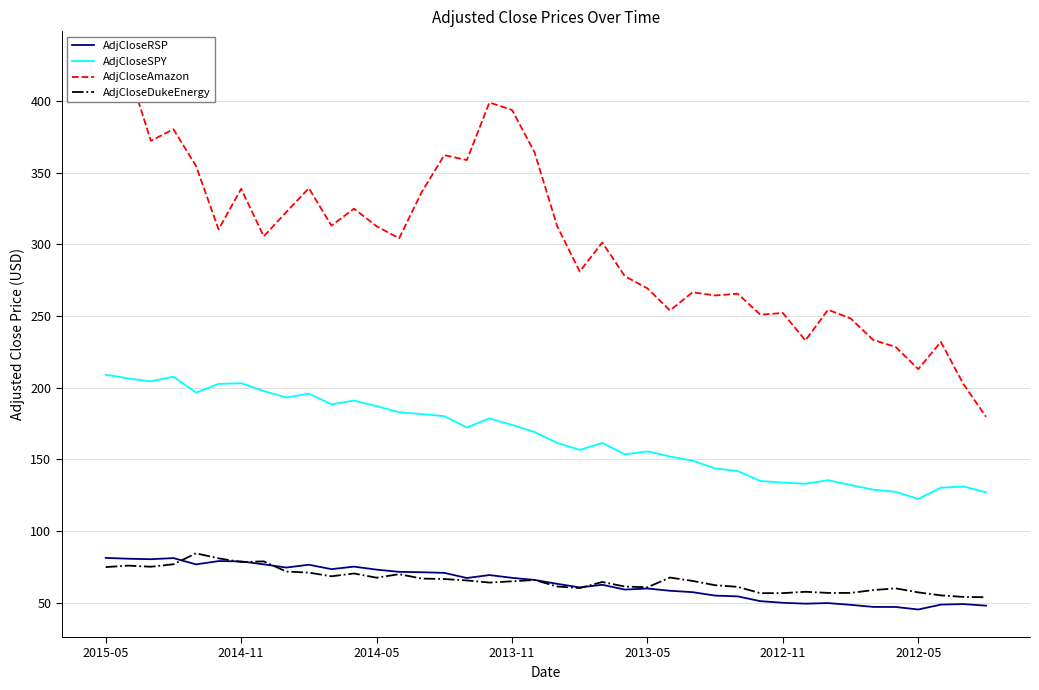

Is the value of AdjCloseAmazon at 27 greater than the value of AdjCloseDukeEnergy at 38?

Yes